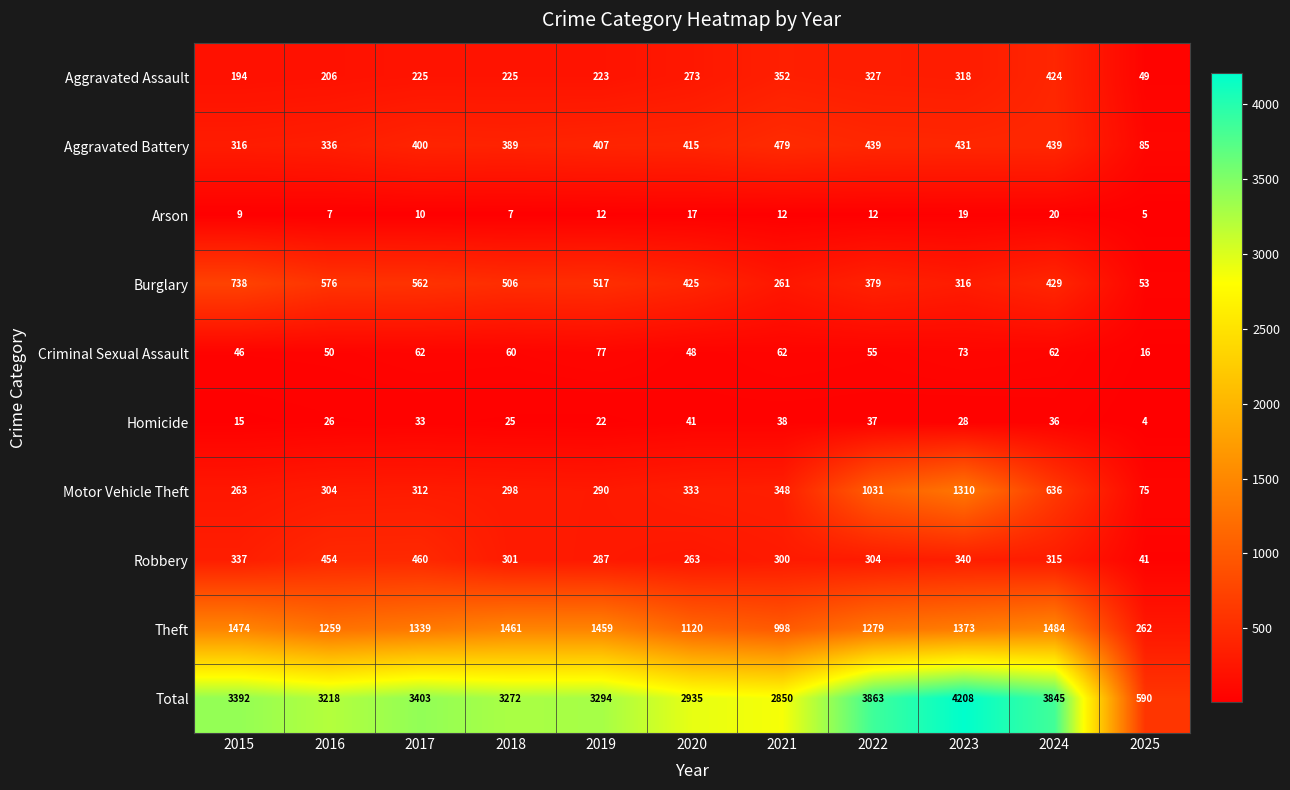

What is the sum of the Robbery values at 2018 and 2019?

588